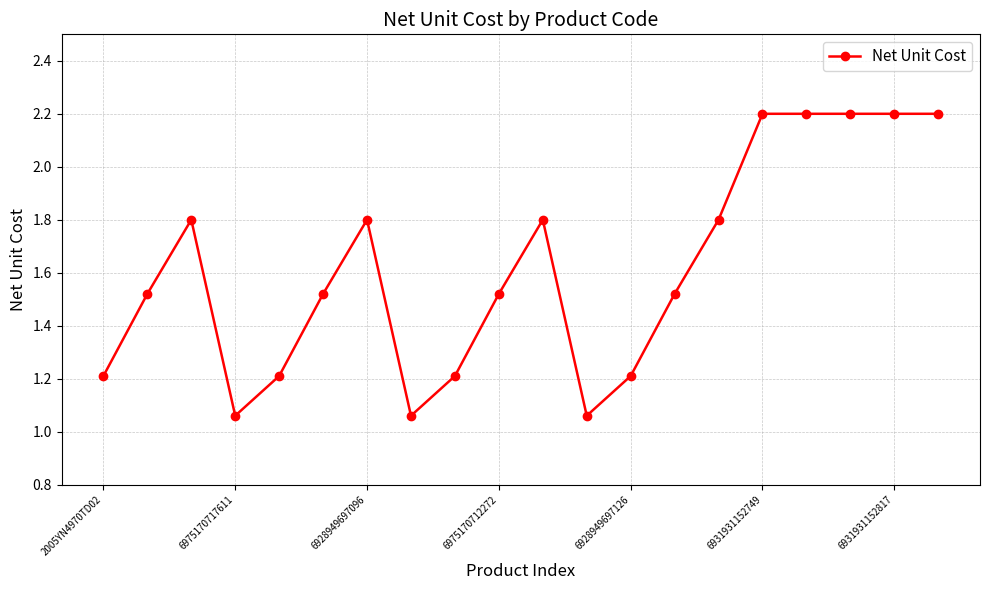

What is the average value?

1.6